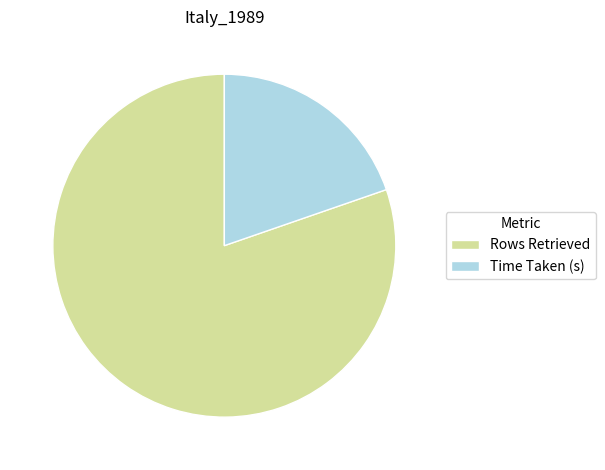

Which slice is the largest?

Rows Retrieved